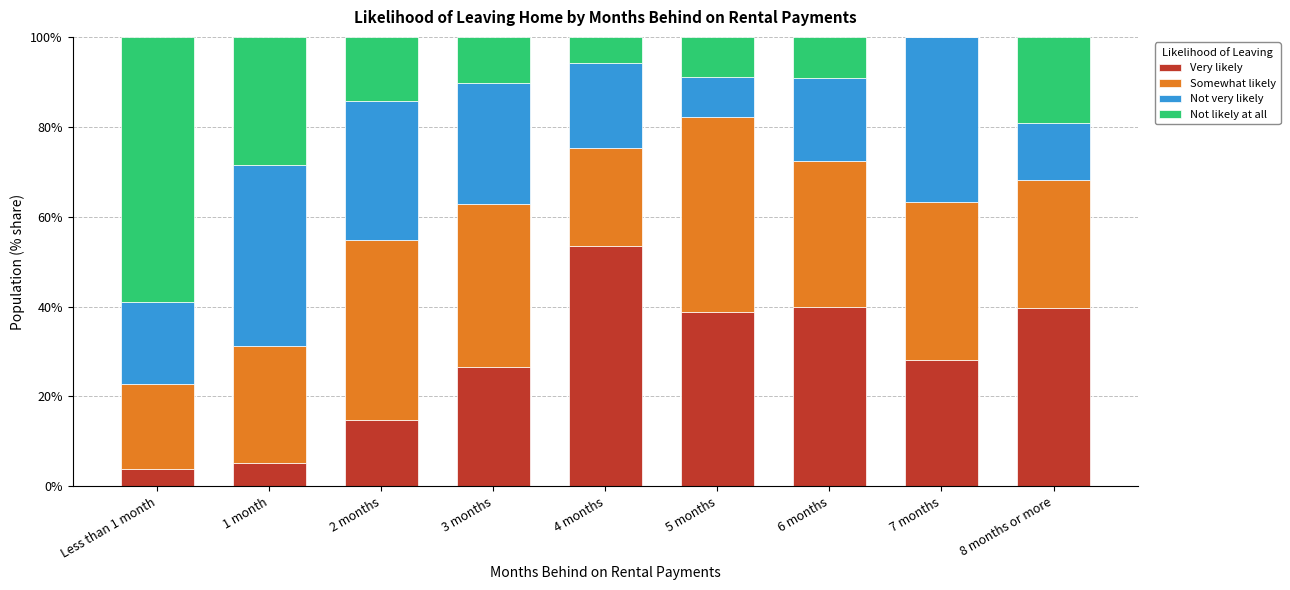

At which label does Very likely reach its peak?

4 months